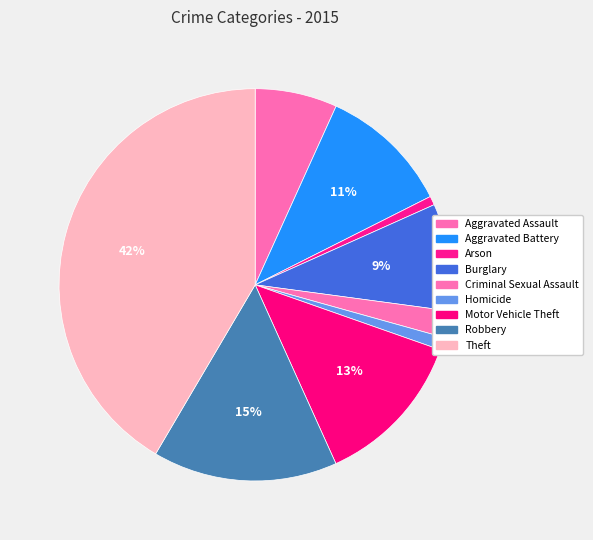

What percentage do Aggravated Assault and Homicide together represent?

7.8%